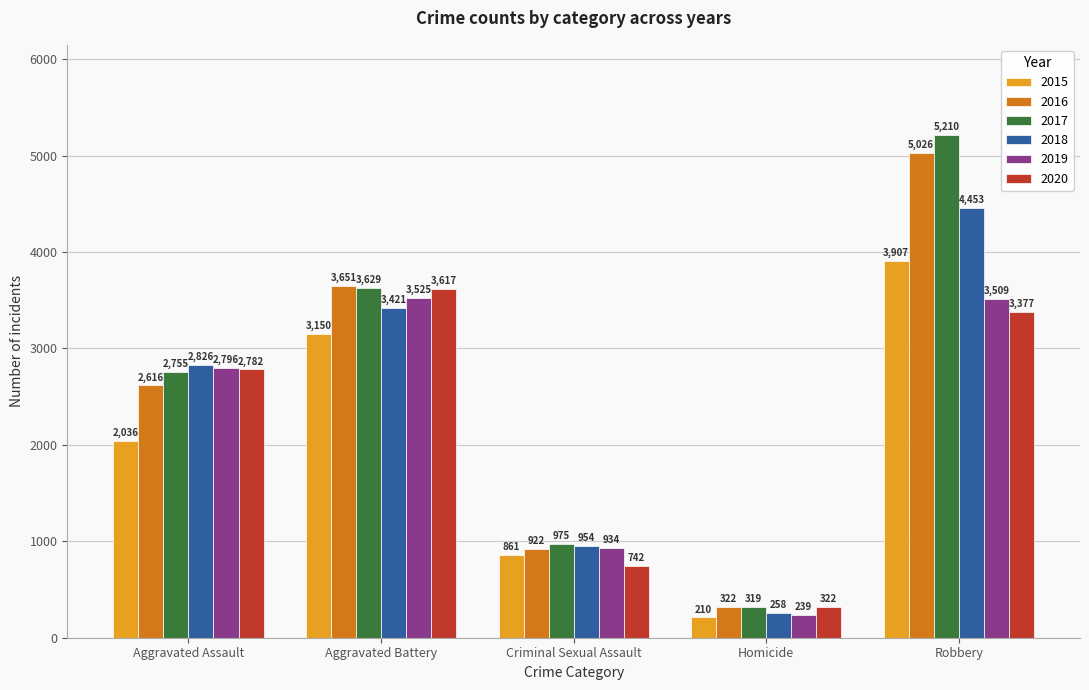

What is the label of the 5th bar from the right?

Aggravated Assault